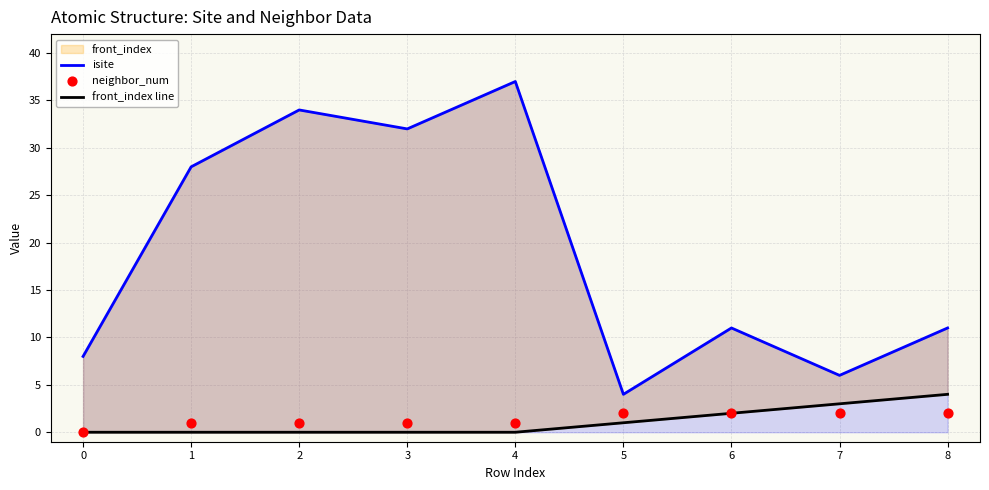

Is the value of isite at 8 greater than the value of front_index line at 5?

Yes